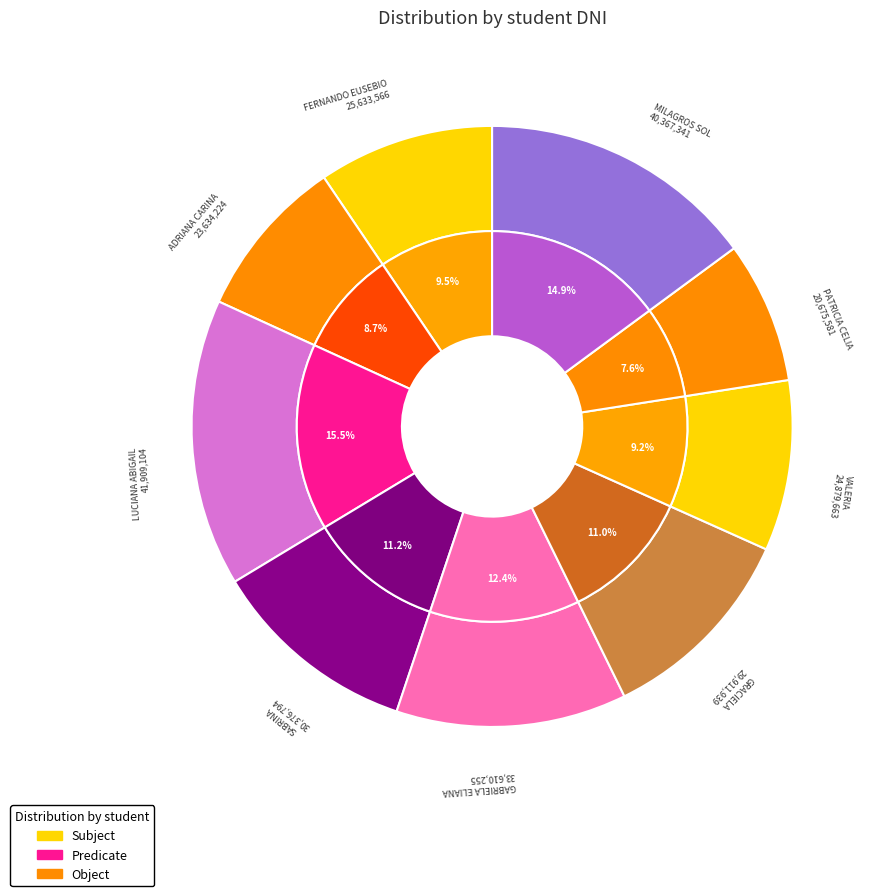

What is the total percentage of GRACIELA and GABRIELA ELIANA?

23.4%